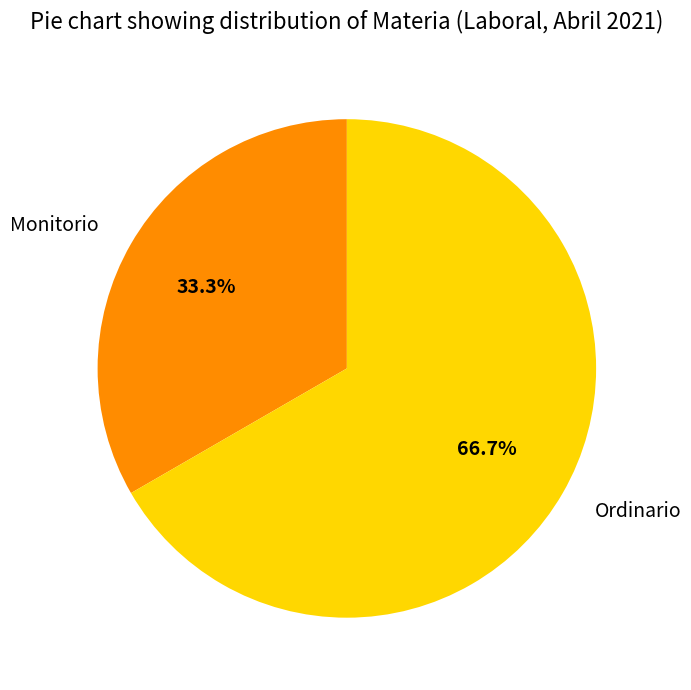

To the nearest percent, what is the difference between the Ordinario and Monitorio slice percentages?

33%